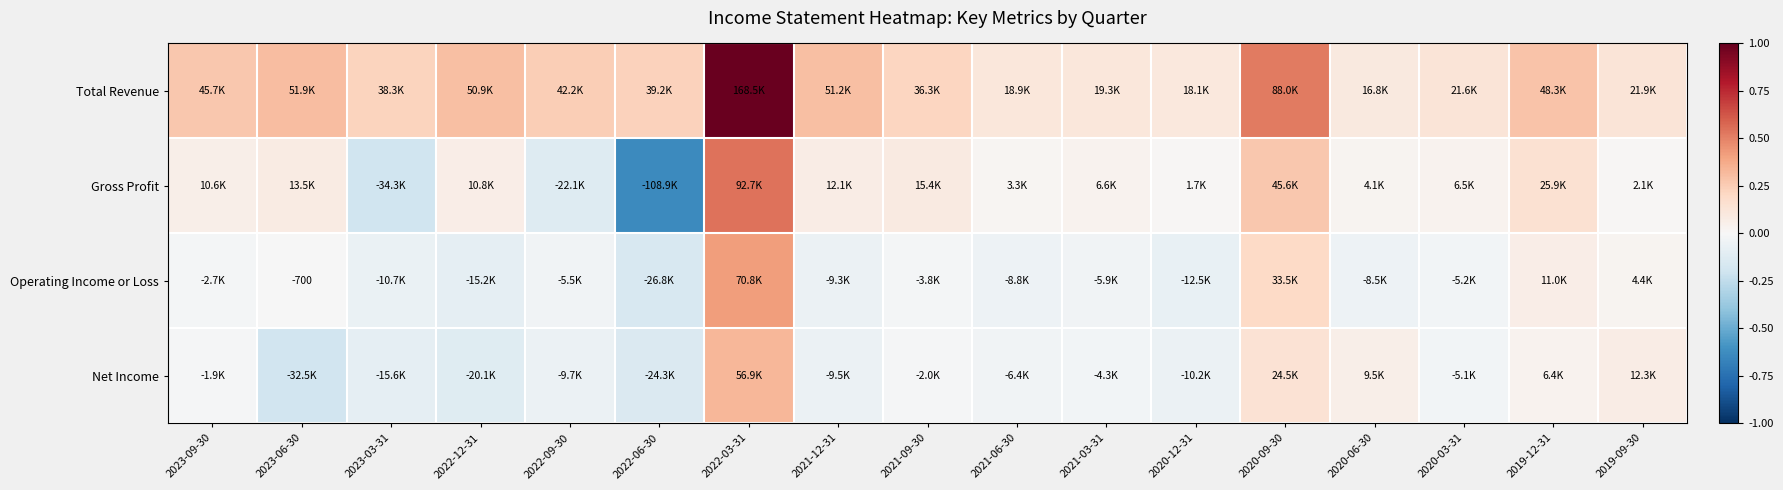

The value of Total Revenue at 2021-12-31 is 0.4. True or false?

False